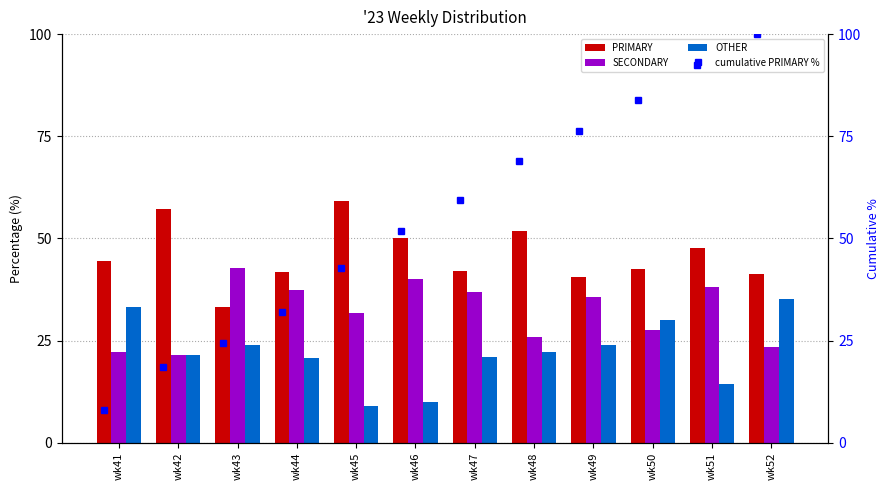

Which series has the largest total across all categories?

cumulative PRIMARY %